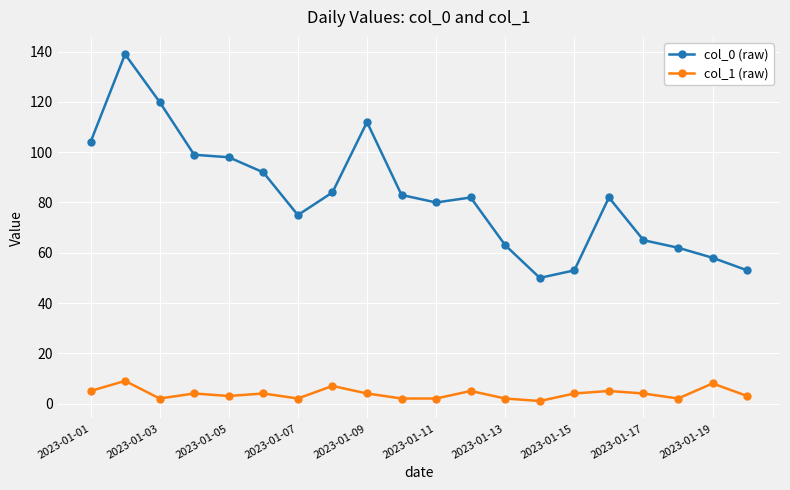

True or false: col_0 (raw) has more than 1 interior local peaks.

True